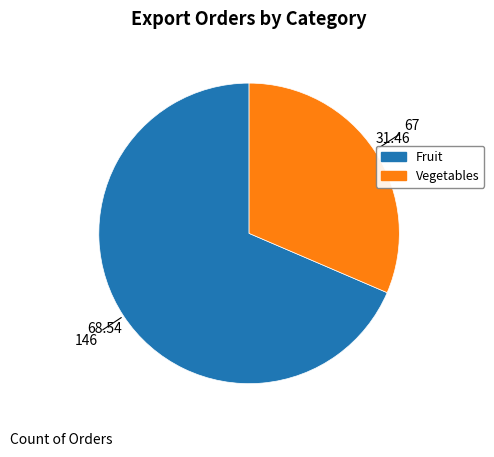

How many slices are in this pie chart?

2